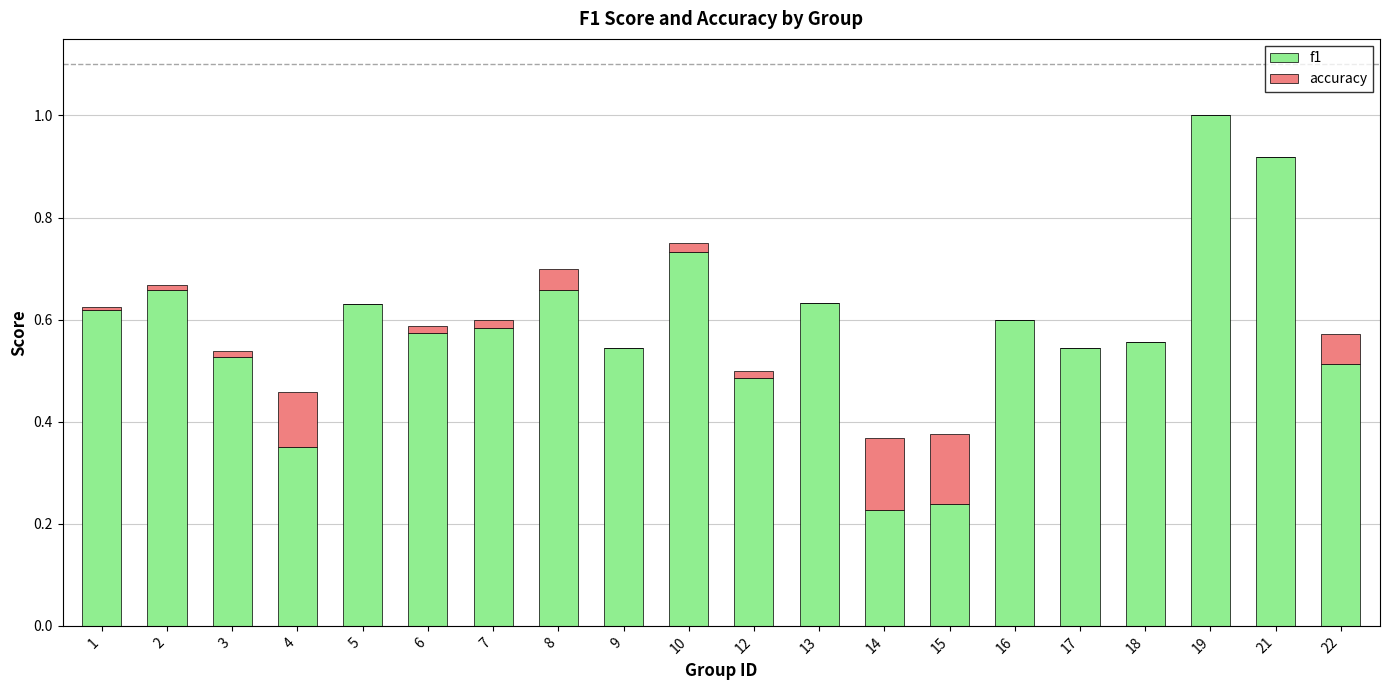

True or false: f1 has a value of 0.3 at 10.

False